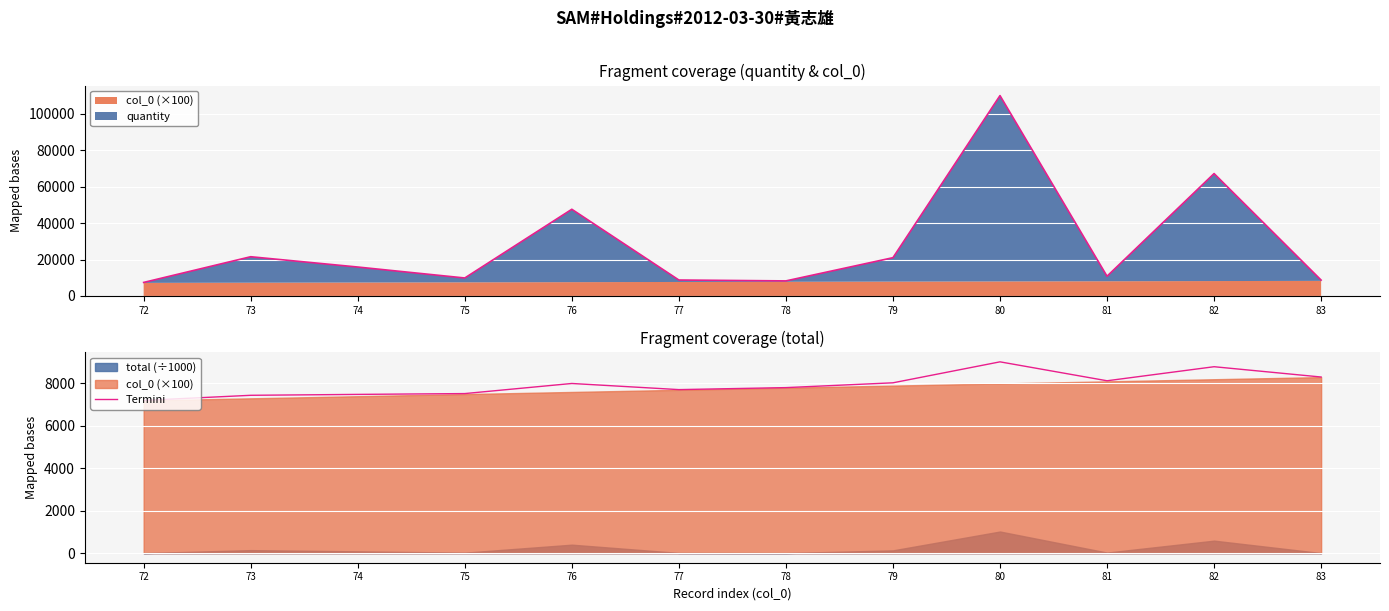

What is the value of the 12th point from the left?

8304.3